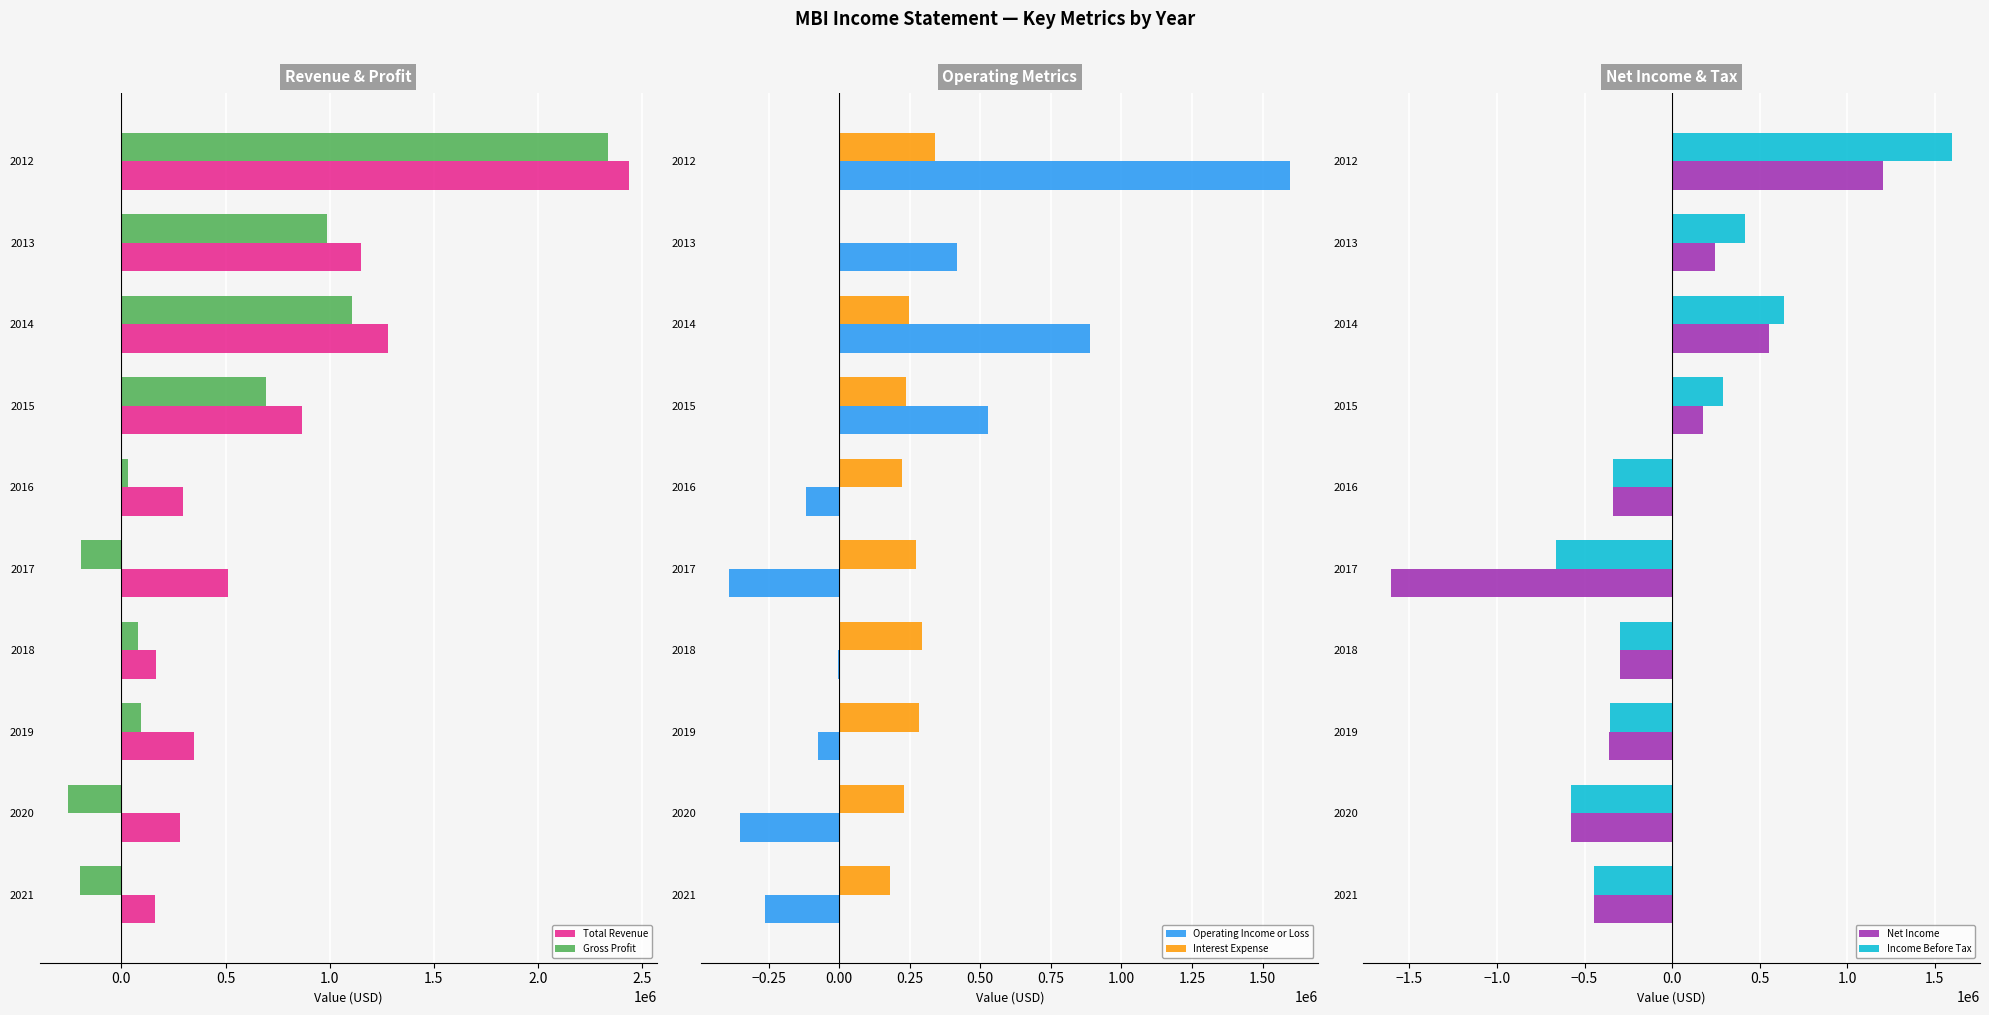

The value of Gross Profit at 2020 is -258000. True or false?

True